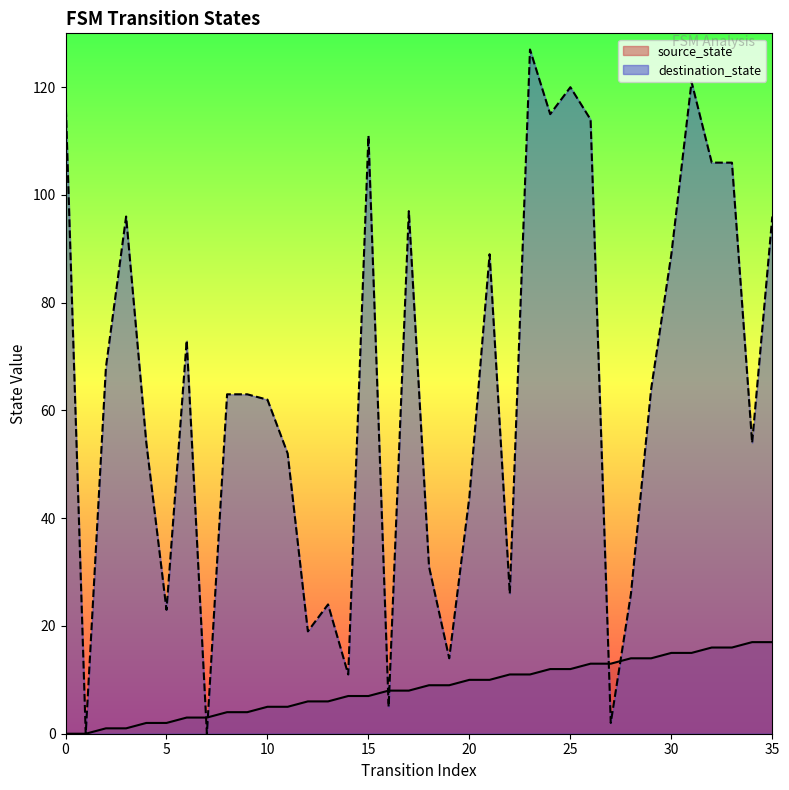

Between which two adjacent categories do destination_state and source_state first intersect?

6 and 7